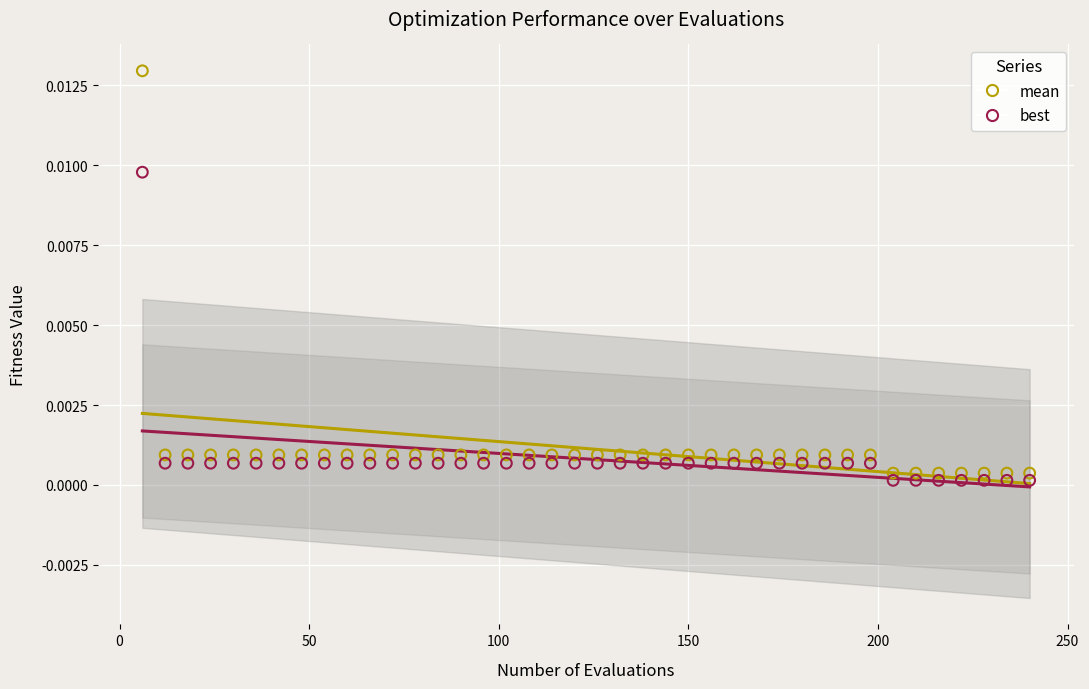

Which series has the largest Y range (max minus min)?

mean